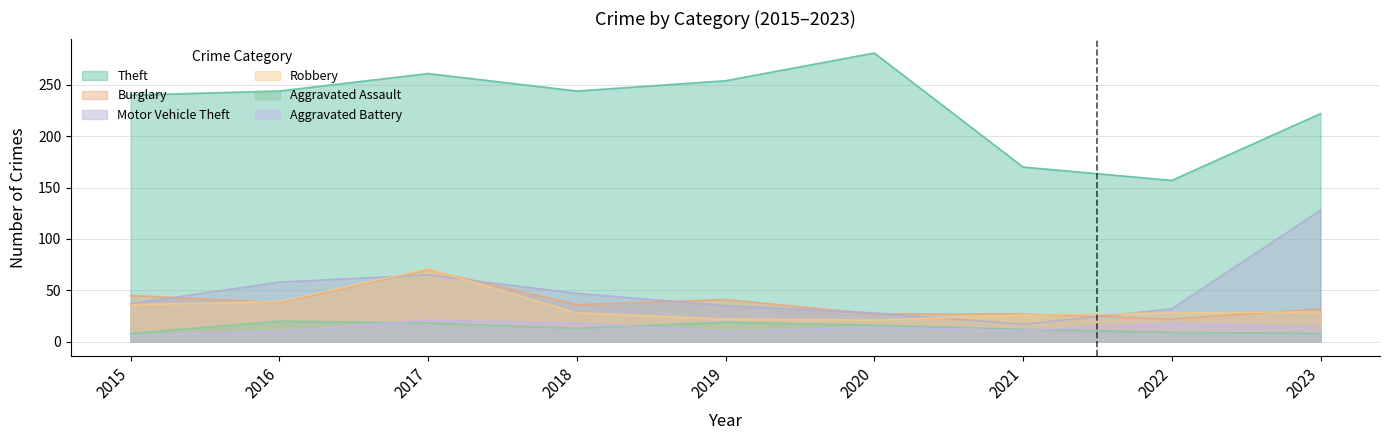

Does the chart have visible grid lines?

Yes